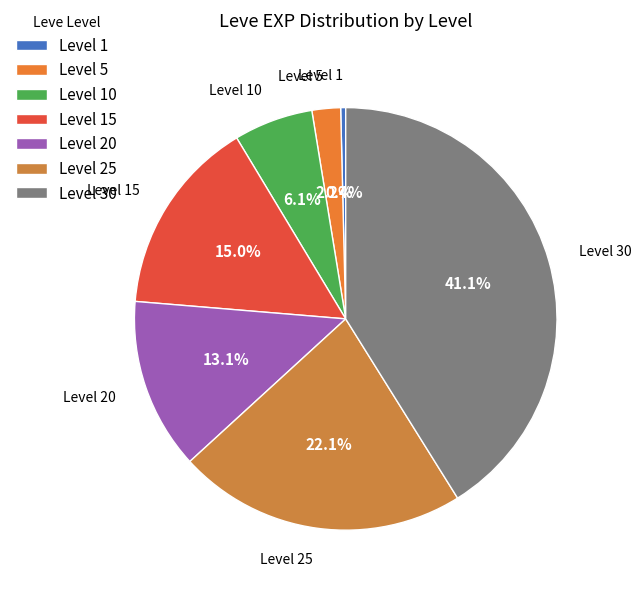

What percentage do Level 10 and Level 30 together represent?

47.2%